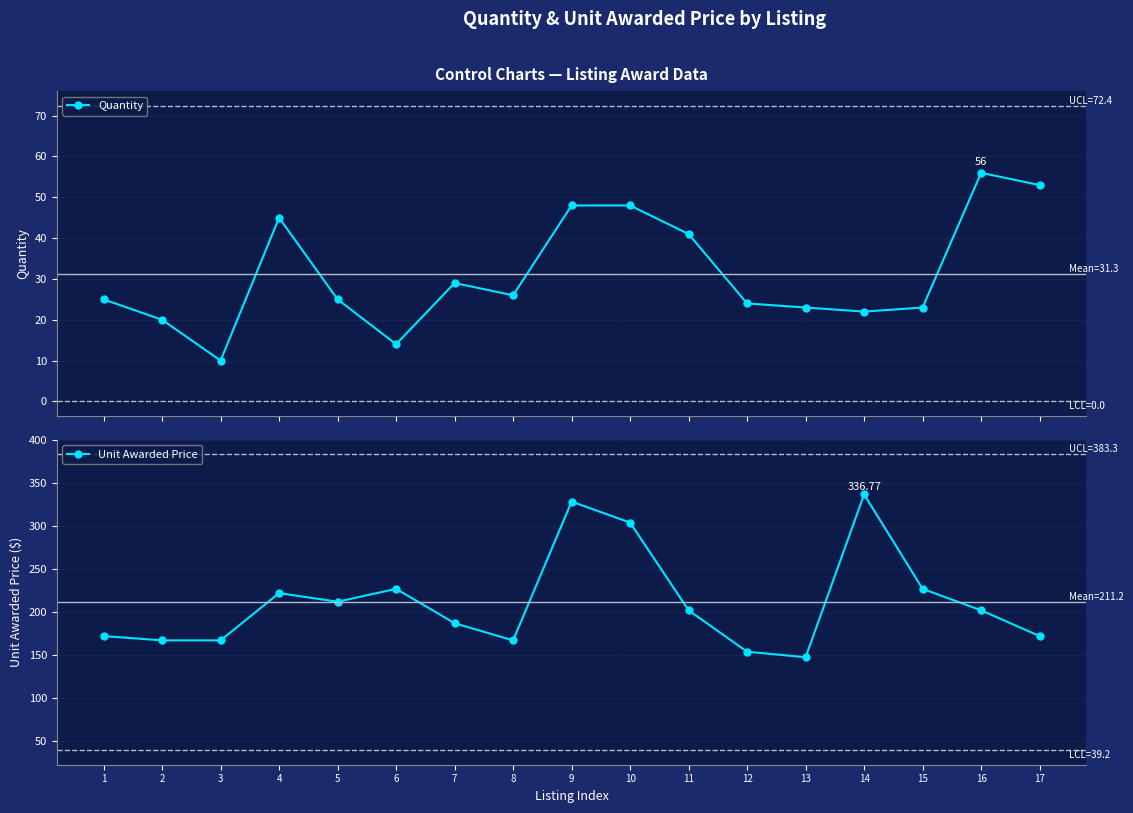

At which category is the sum across all series the highest?

9